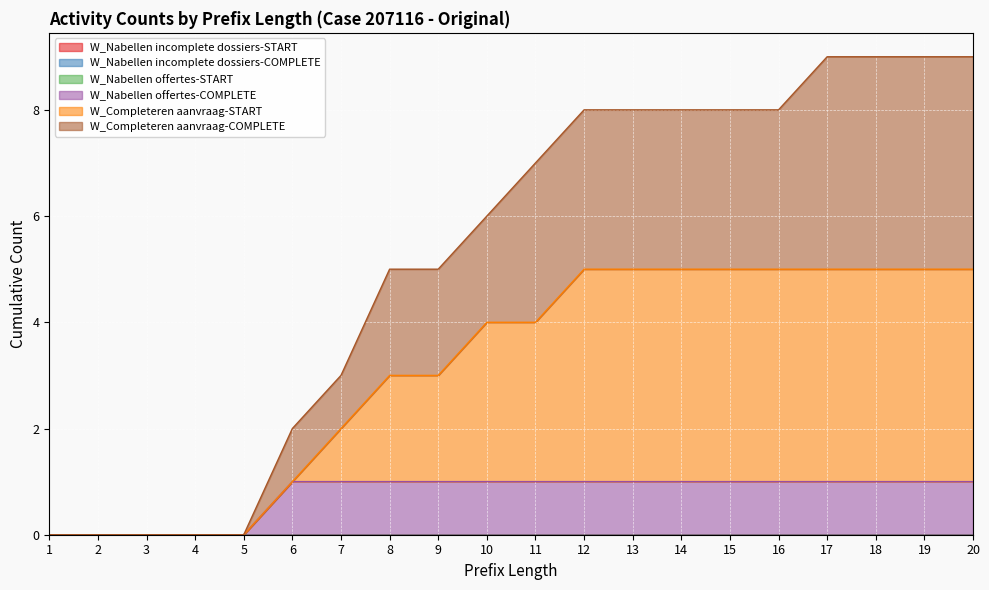

True or false: W_Nabellen offertes-COMPLETE and W_Completeren aanvraag-COMPLETE intersect in this chart.

False